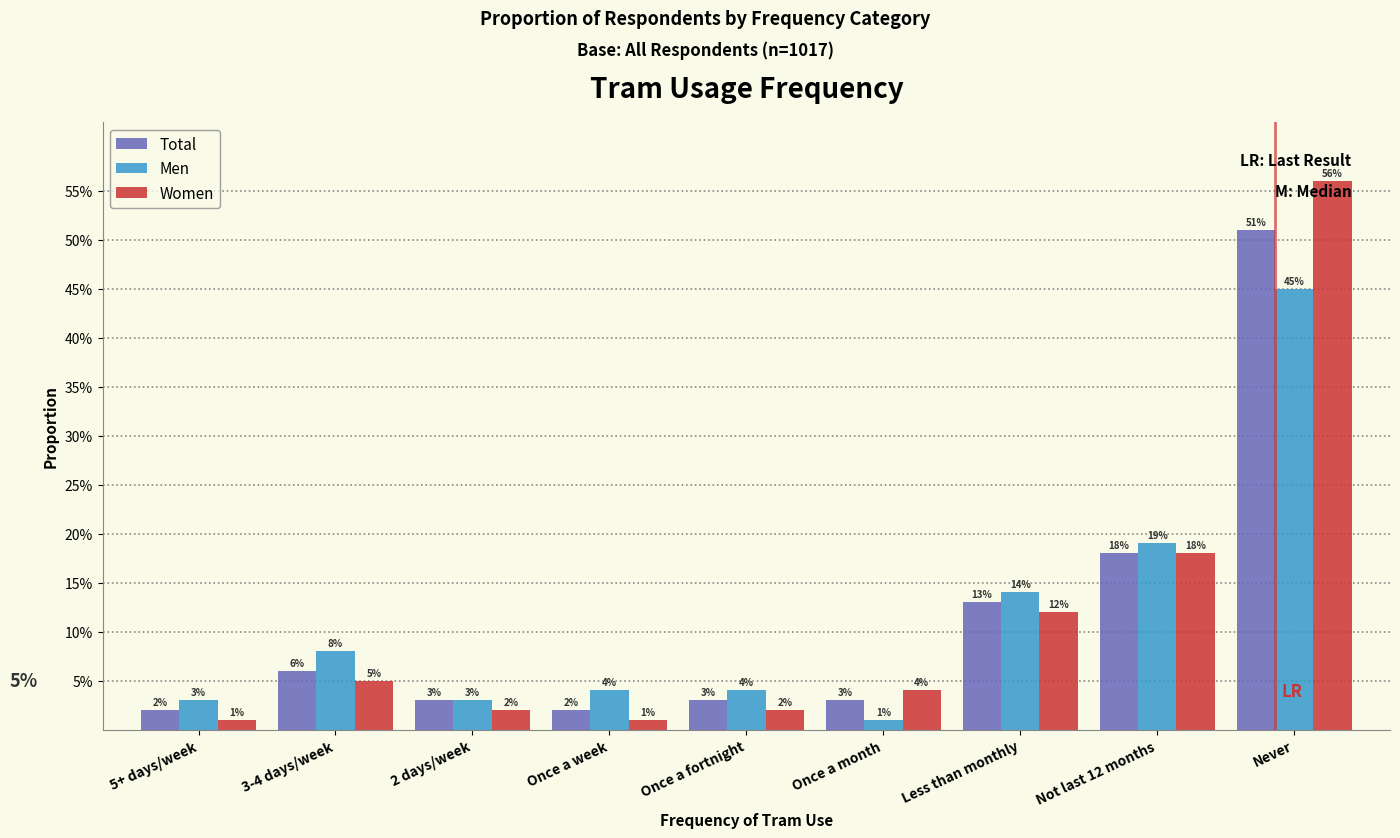

What are all the series names shown in the legend?

Total, Men, Women